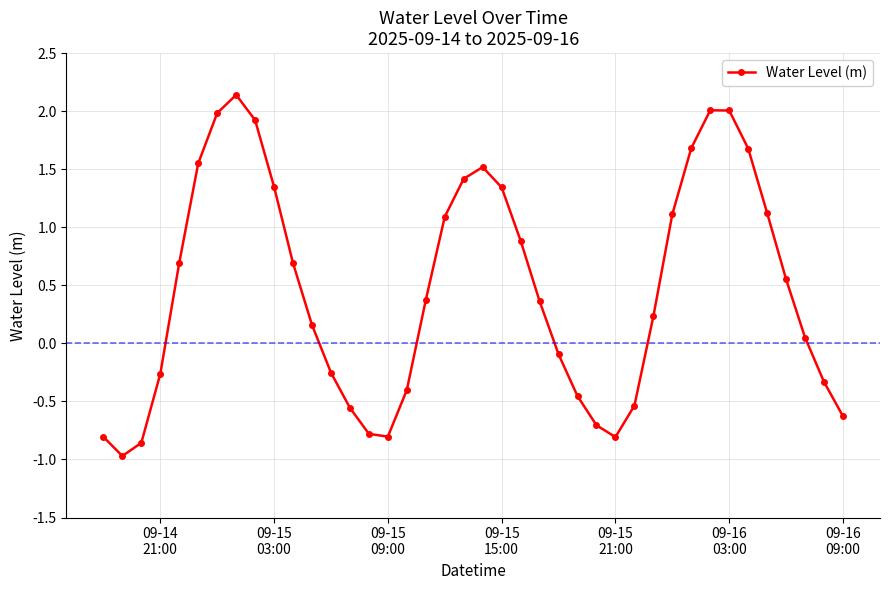

How many data points are above 0?

24